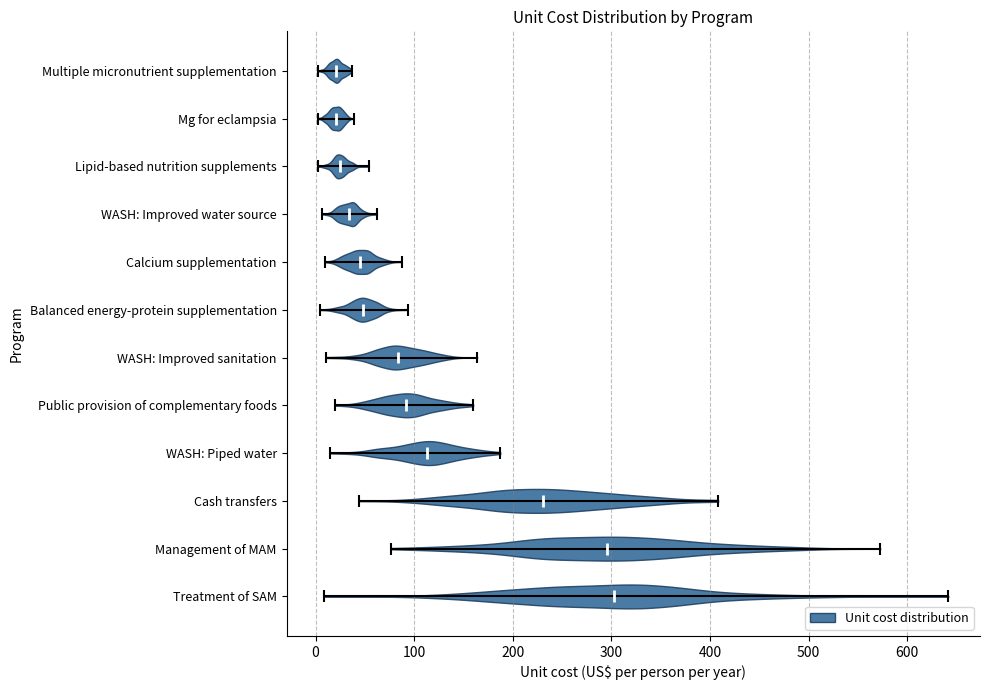

Reading bottom to top, read every violin against the x-axis: where its median line is, and the lowest and highest points it reaches. The values are not printed on the chart, so give them approximately, as read against the axis.

Treatment of SAM: median line 300, lowest point 10, highest point 640
Management of MAM: median line 300, lowest point 80, highest point 570
Cash transfers: median line 230, lowest point 40, highest point 410
WASH: Piped water: median line 110, lowest point 10, highest point 190
Public provision of complementary foods: median line 90, lowest point 20, highest point 160
WASH: Improved sanitation: median line 80, lowest point 10, highest point 160
Balanced energy-protein supplementation: median line 50, lowest point 0, highest point 90
Calcium supplementation: median line 50, lowest point 10, highest point 90
WASH: Improved water source: median line 30, lowest point 10, highest point 60
Lipid-based nutrition supplements: median line 20, lowest point 0, highest point 50
Mg for eclampsia: median line 20, lowest point 0, highest point 40
Multiple micronutrient supplementation: median line 20, lowest point 0, highest point 40